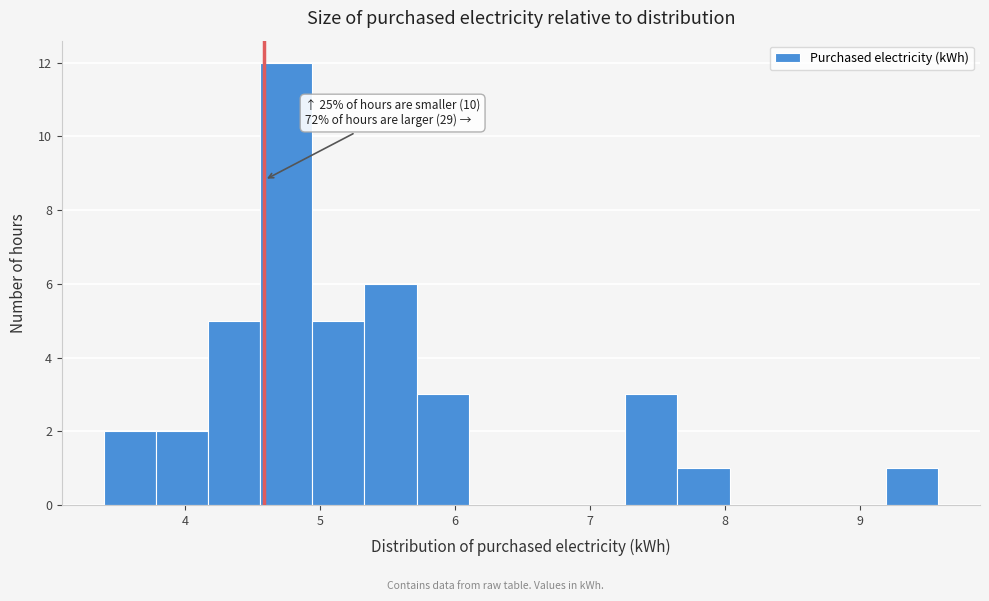

Read against the x-axis, roughly where is the centre of the tallest bar?

4.7